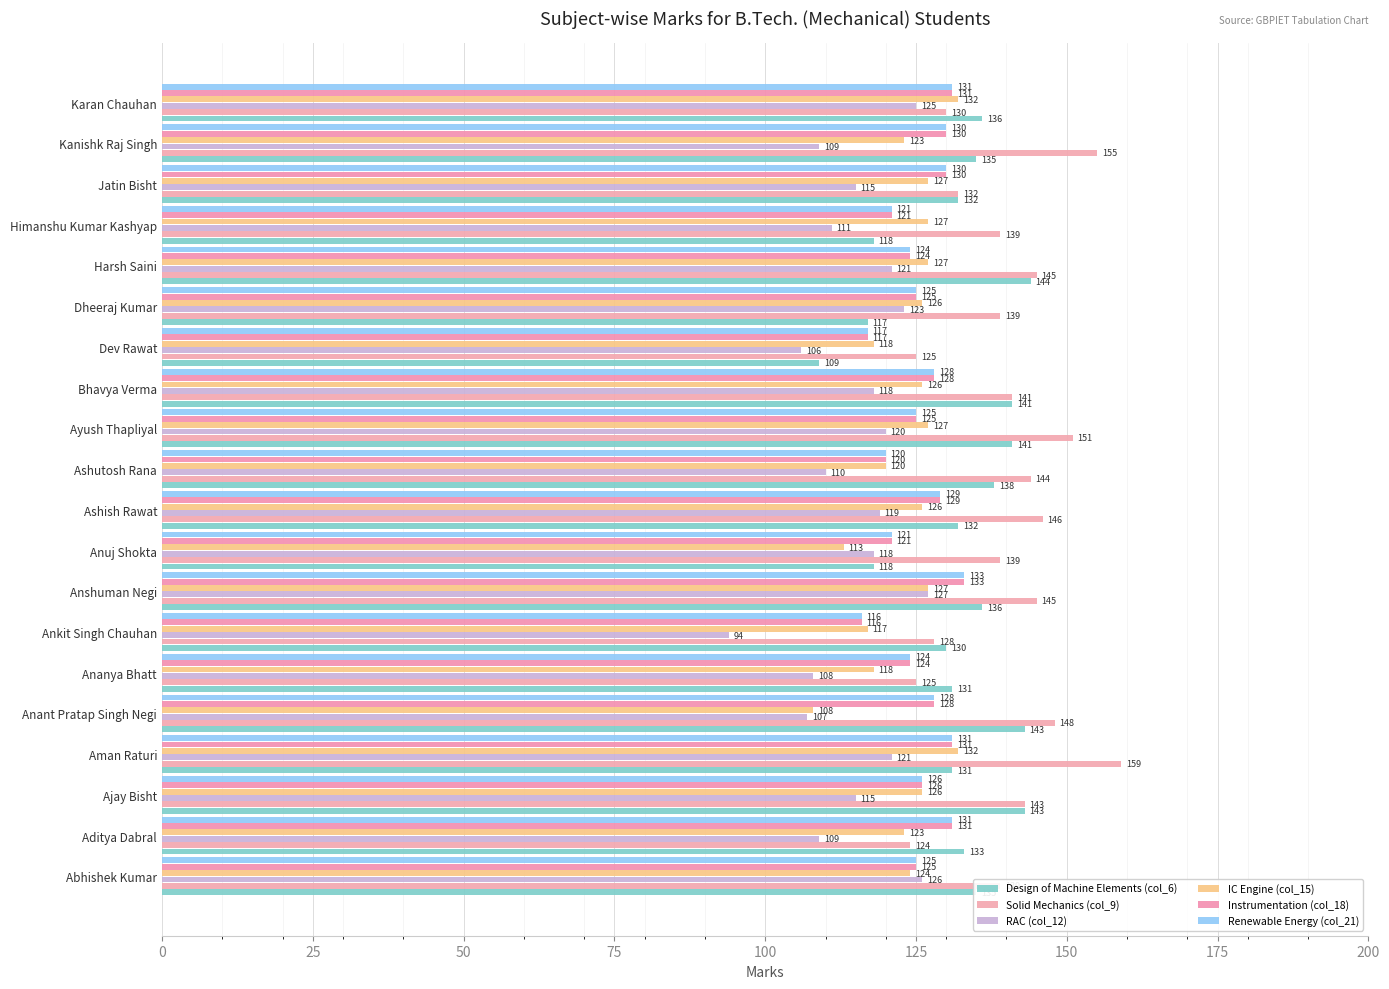

What is the lowest value of the Renewable Energy (col_21) series?

116